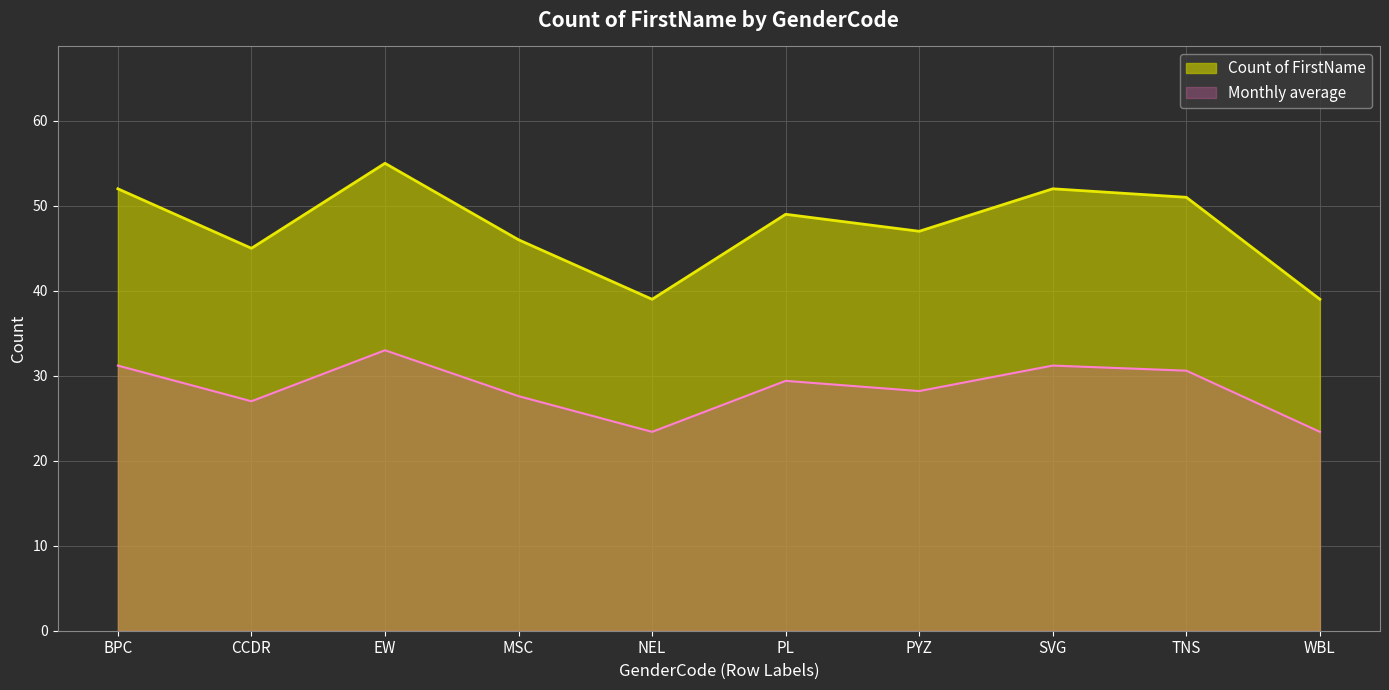

How many lines are shown in the chart?

2